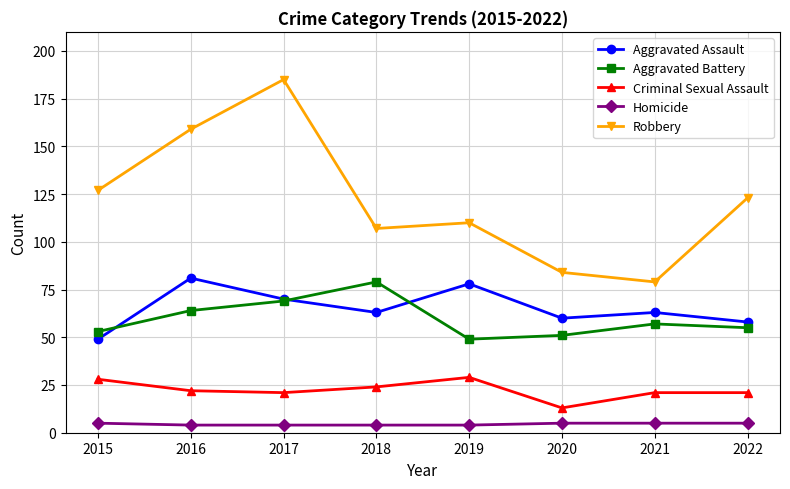

How many interior local peaks does the Aggravated Assault series have?

3